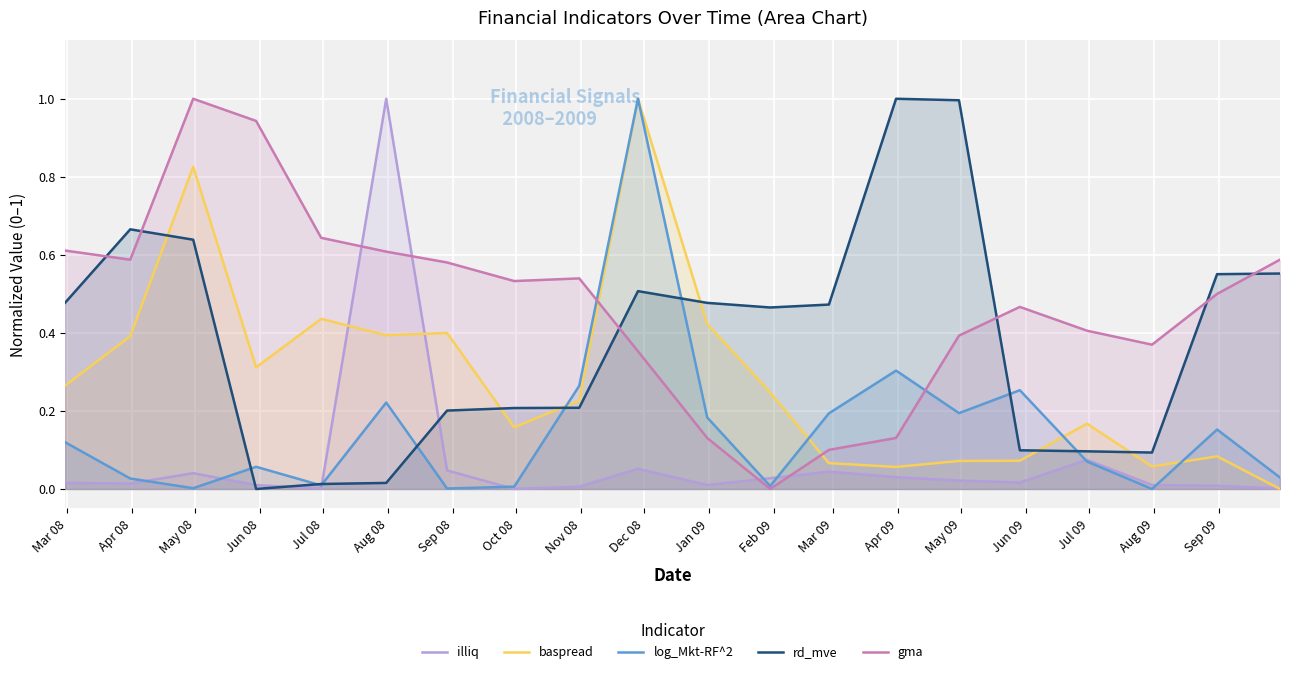

List the series in order of their overall mean, highest first.

gma, rd_mve, baspread, log_Mkt-RF^2, illiq